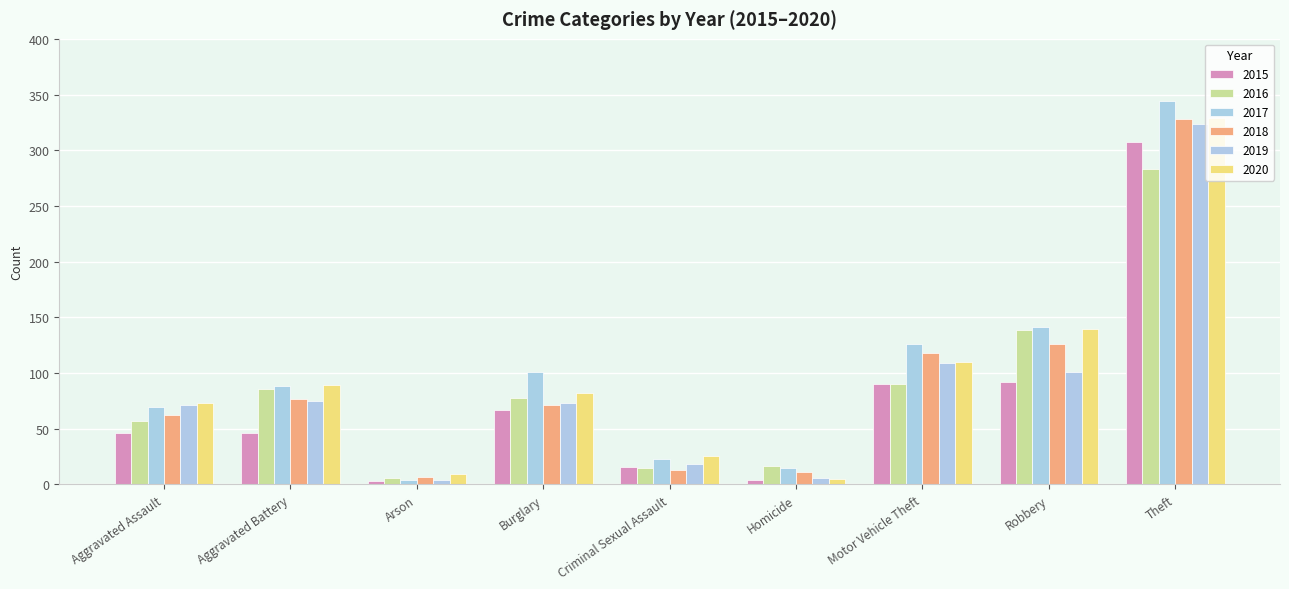

What is the label of the 5th bar from the left?

Criminal Sexual Assault